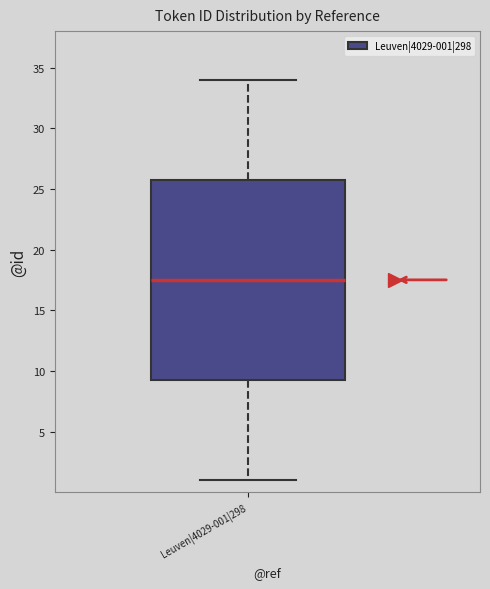

Read this box plot against the y-axis: the position of the median line, the range covered by the box, and the ends of both whiskers. The values are not printed on the chart, so give them approximately, as read against the axis.

median 17.5, box 9.5 to 26.0, whiskers 1.0 to 34.0